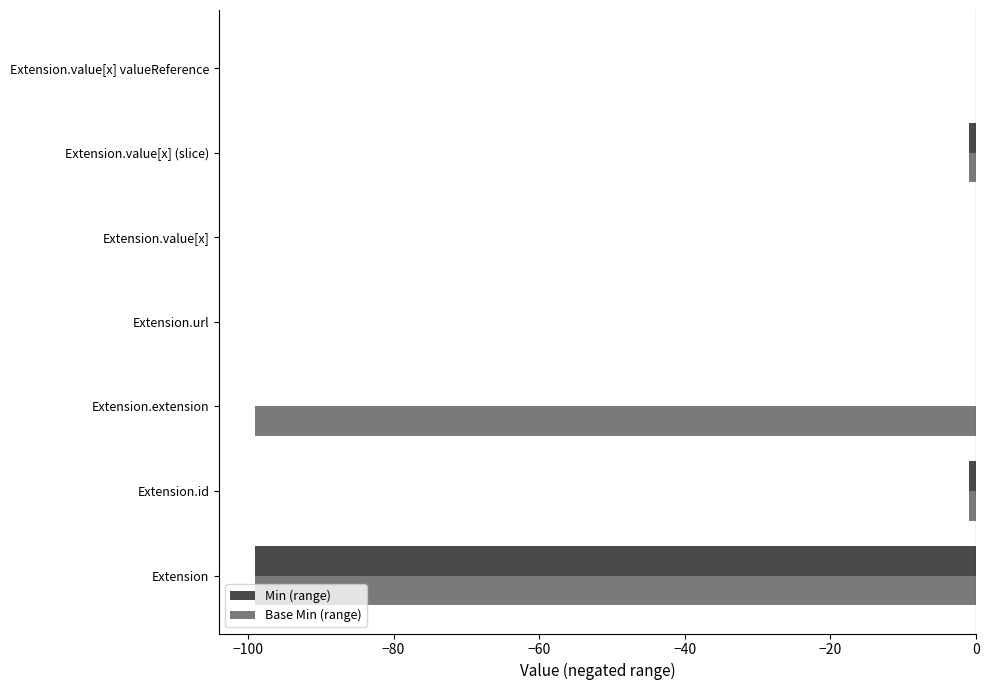

What is the total value across all series at Extension?

-198